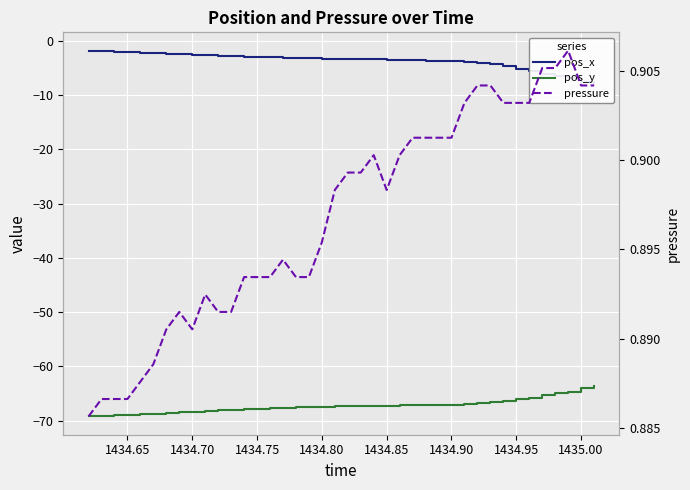

True or false: pos_y and pos_x cross at least once.

False